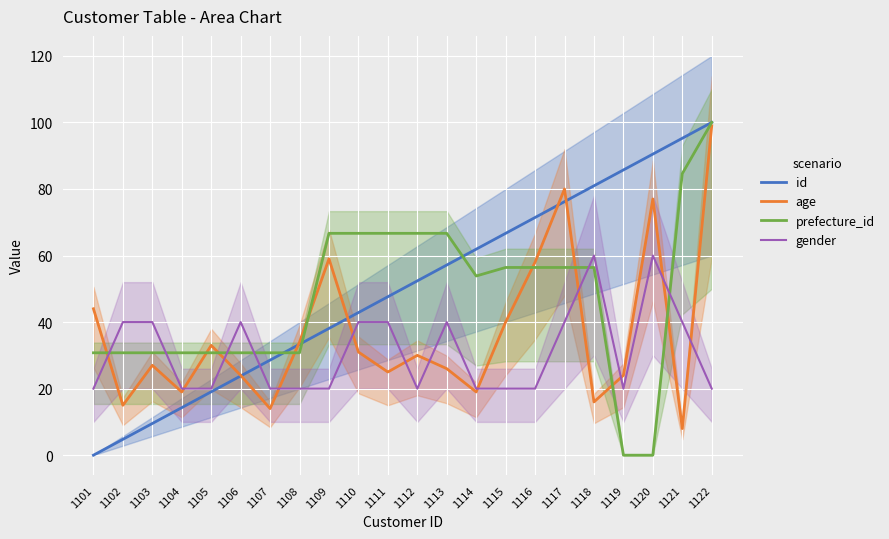

The value of gender at 1117 is 40.0. True or false?

True